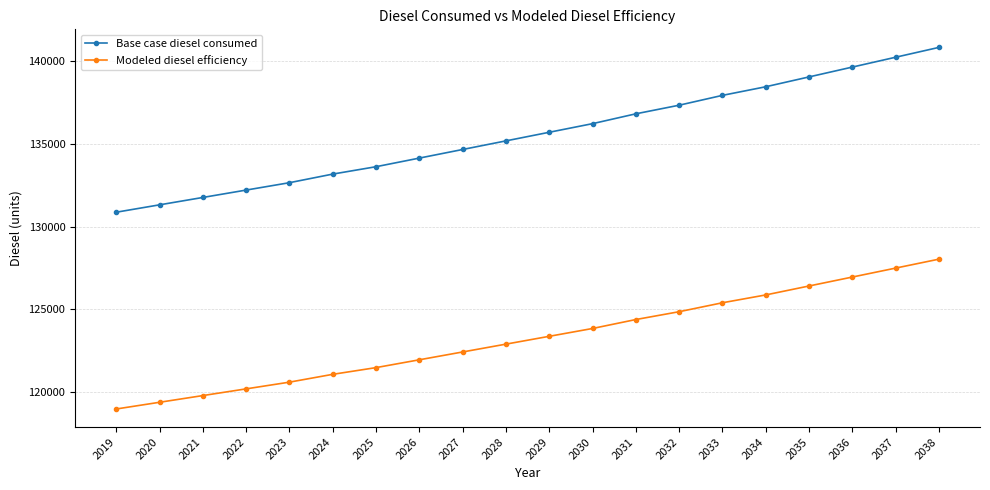

Which series has the largest total across all categories?

Base case diesel consumed